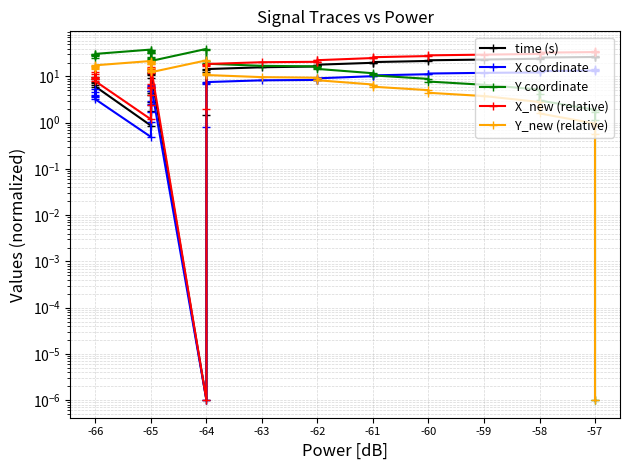

Rank the series by their average value, from highest to lowest.

Y coordinate, X_new (relative), time (s), Y_new (relative), X coordinate